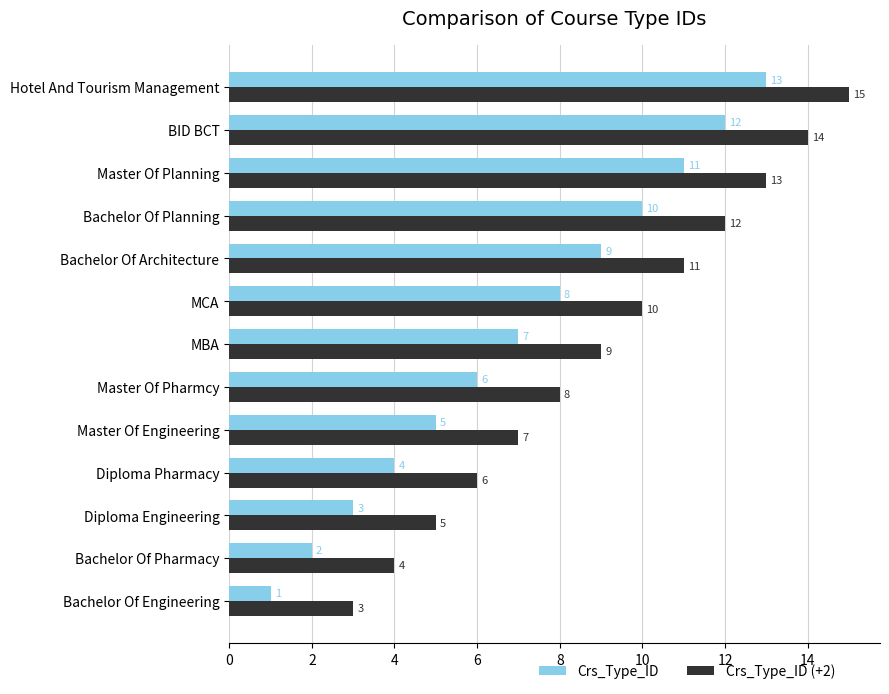

How many data points in Crs_Type_ID (+2) are less than 9?

6